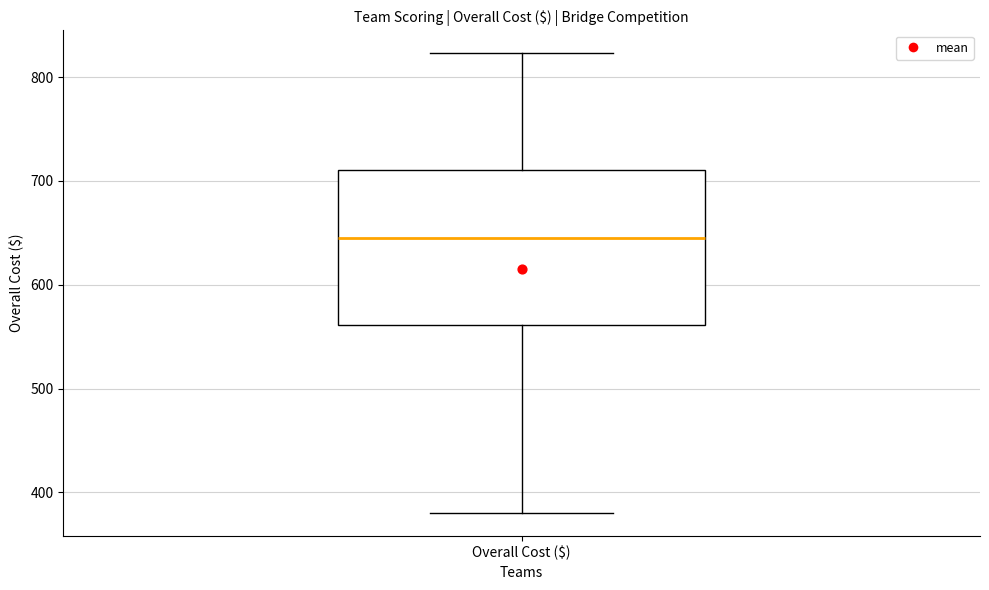

Transcribe this box plot: give where the median line is, the range the box spans, and where the two whiskers end, as read against the y-axis. The values are not printed on the chart, so give them approximately, as read against the axis.

median 650, box 560 to 710, whiskers 380 to 820